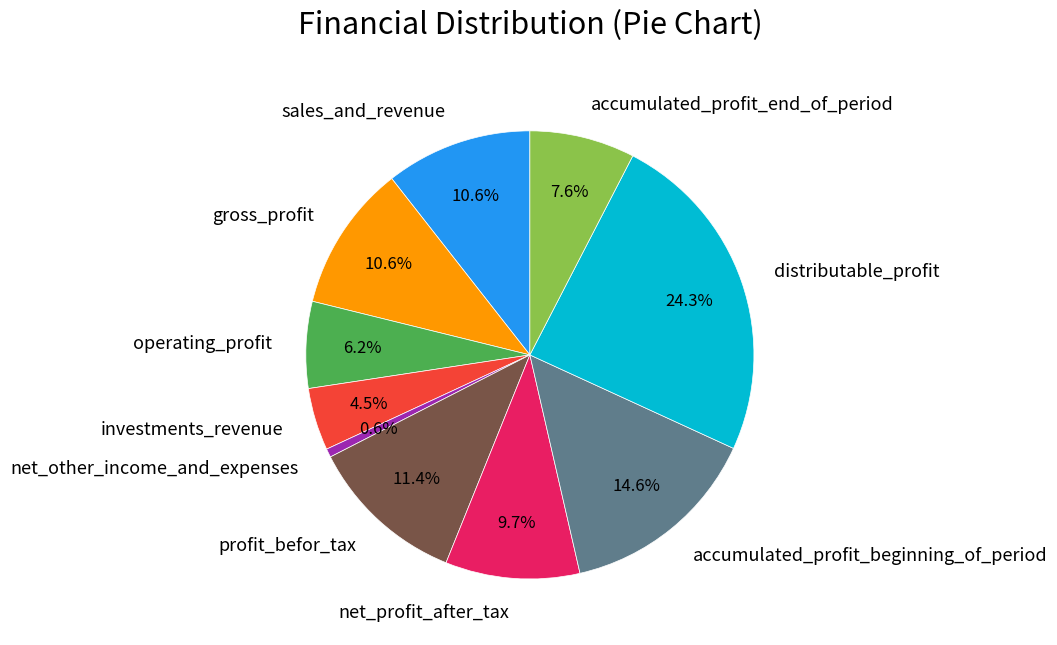

What is the total percentage of distributable_profit and net_other_income_and_expenses?

24.9%